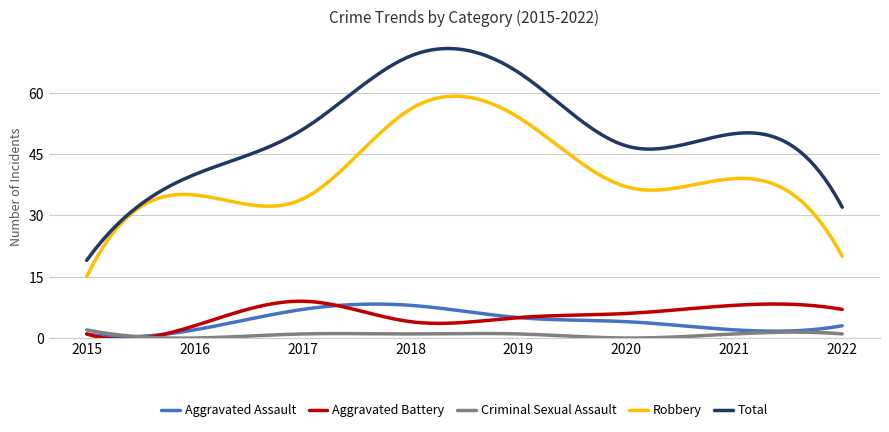

True or false: Criminal Sexual Assault and Robbery intersect in this chart.

False